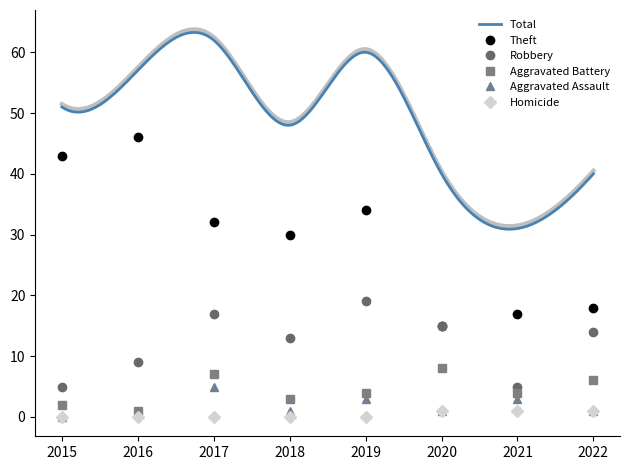

What is the highest value of the Aggravated Battery series?

8